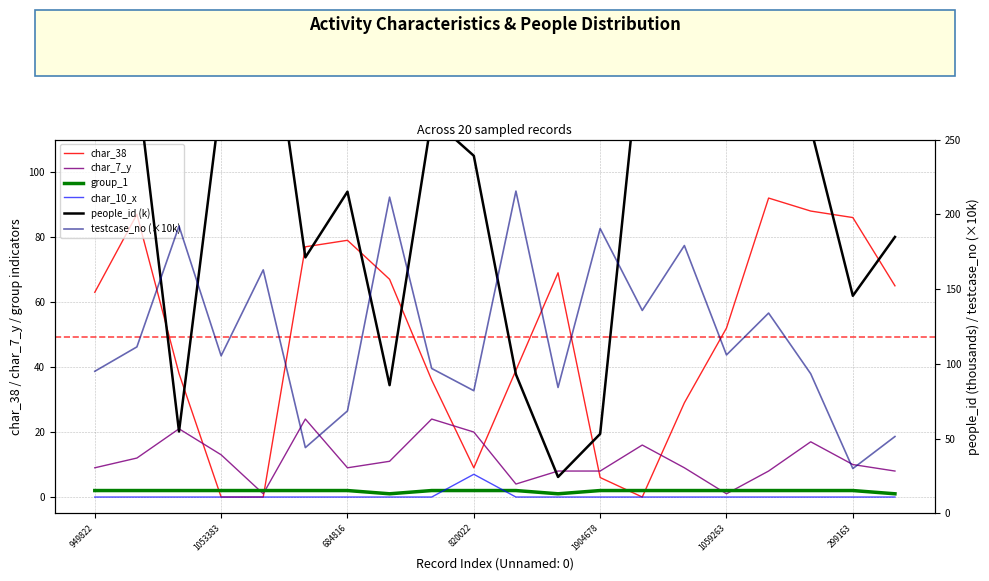

Is this an area chart (filled region under the line)?

No